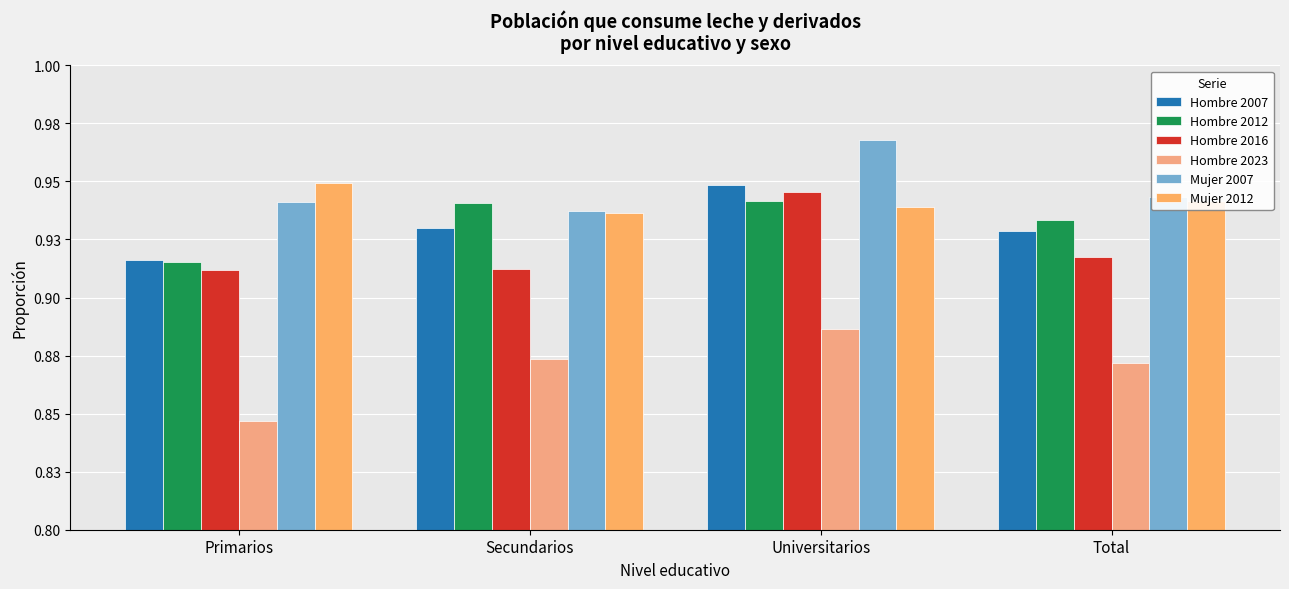

What is the label of the 1st bar from the right?

Total